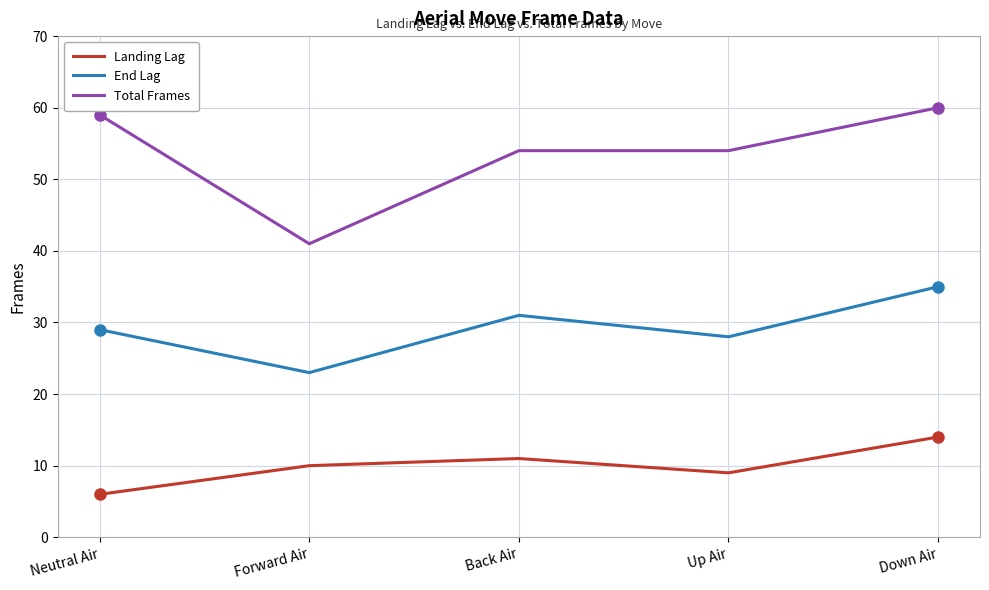

True or false: Landing Lag and Total Frames cross at least once.

False